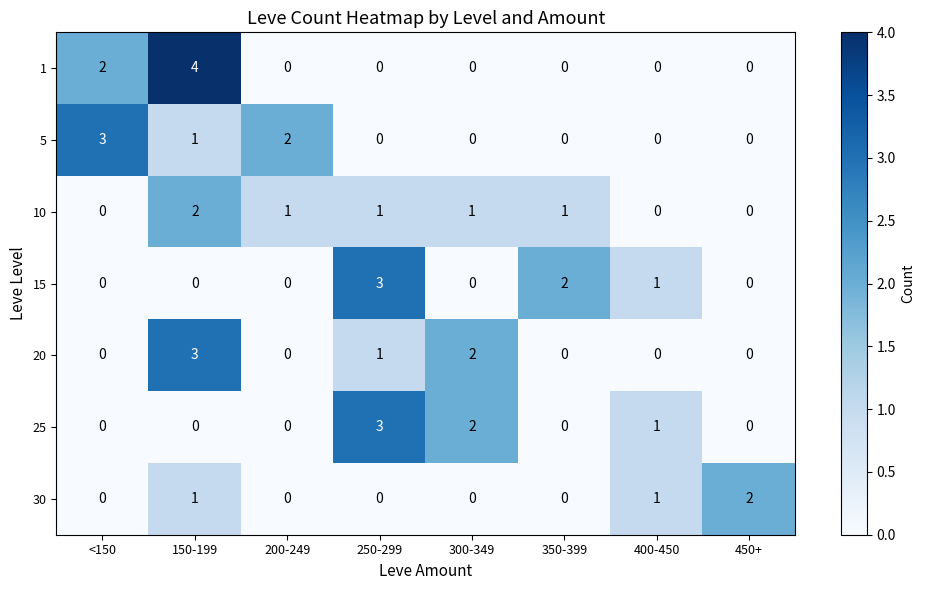

Which series has the widest spread of values?

1